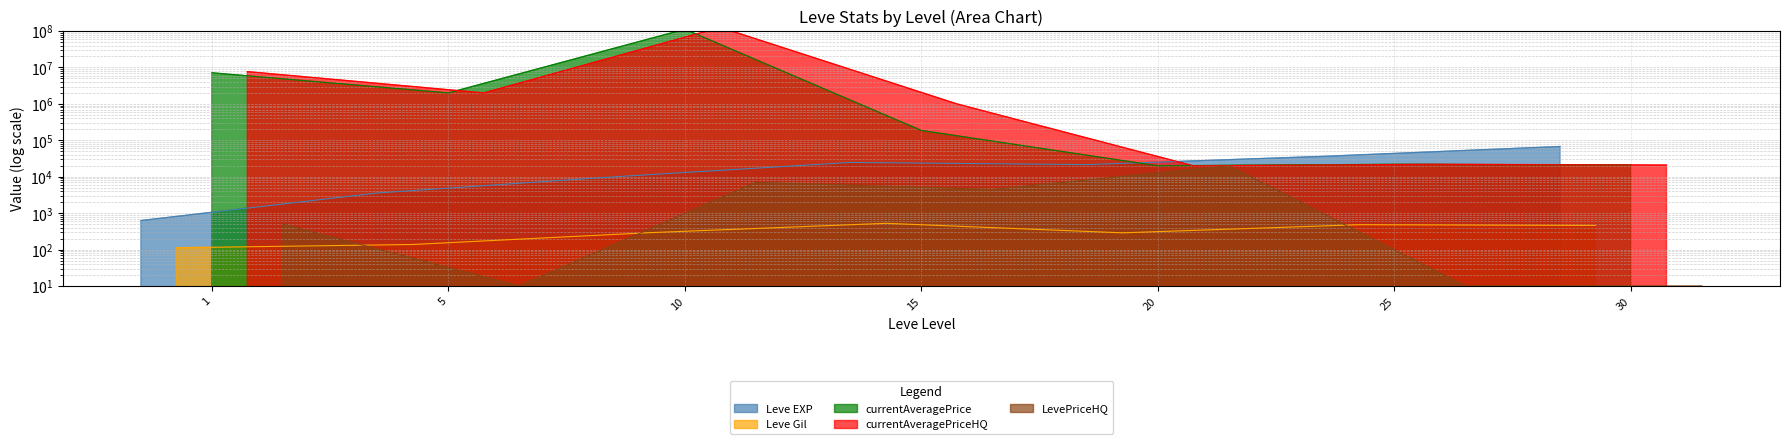

List the labels in order of LevePriceHQ value, largest first.

20, 10, 15, 1, 5, 25, 30